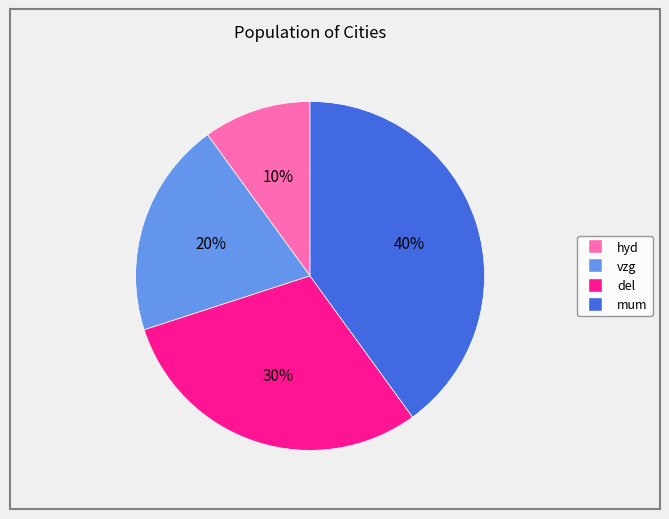

True or false: vzg accounts for 20% of the total.

True